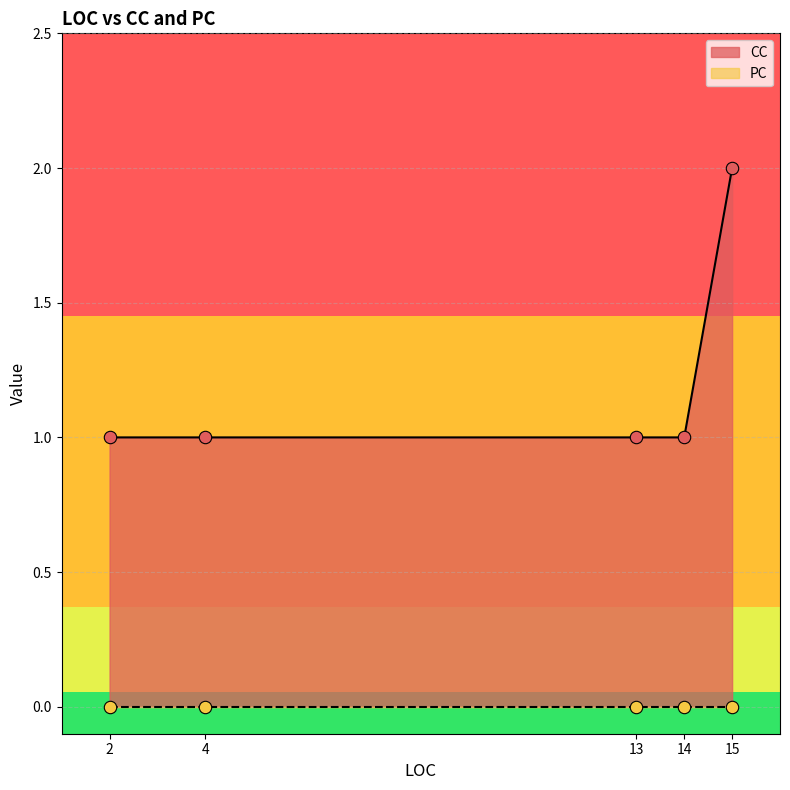

Which series has the largest total across all categories?

CC